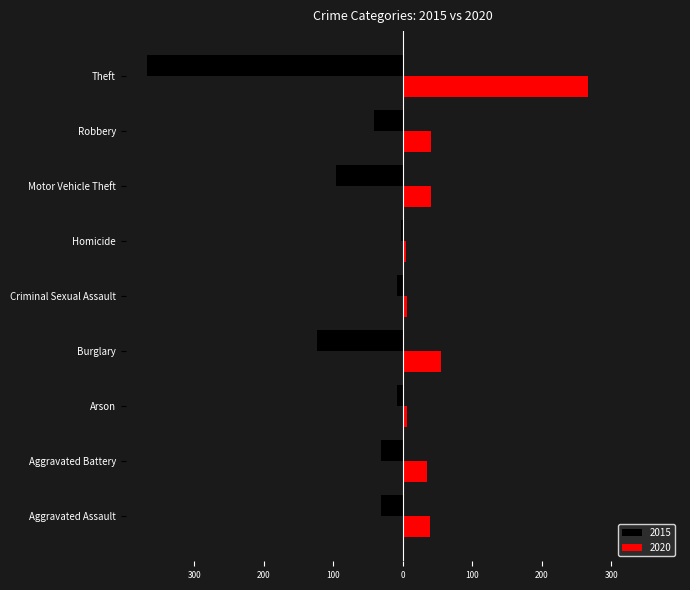

What are all the series names shown in the legend?

2015, 2020